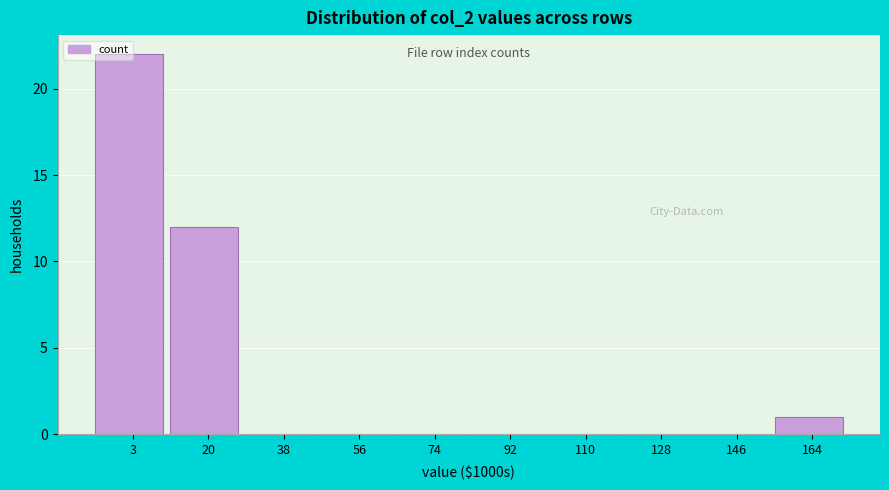

What is the sum of the values at 20 and 164?

13